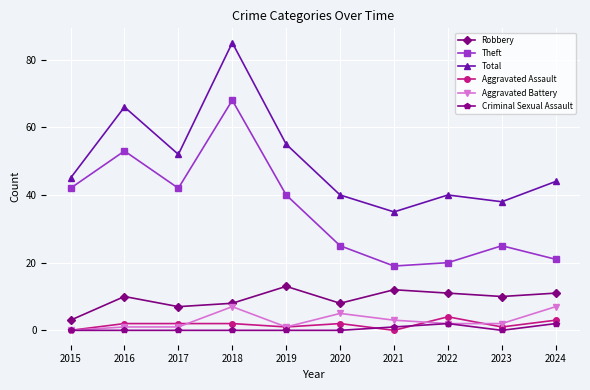

At how many categories does at least one series exceed 67?

1